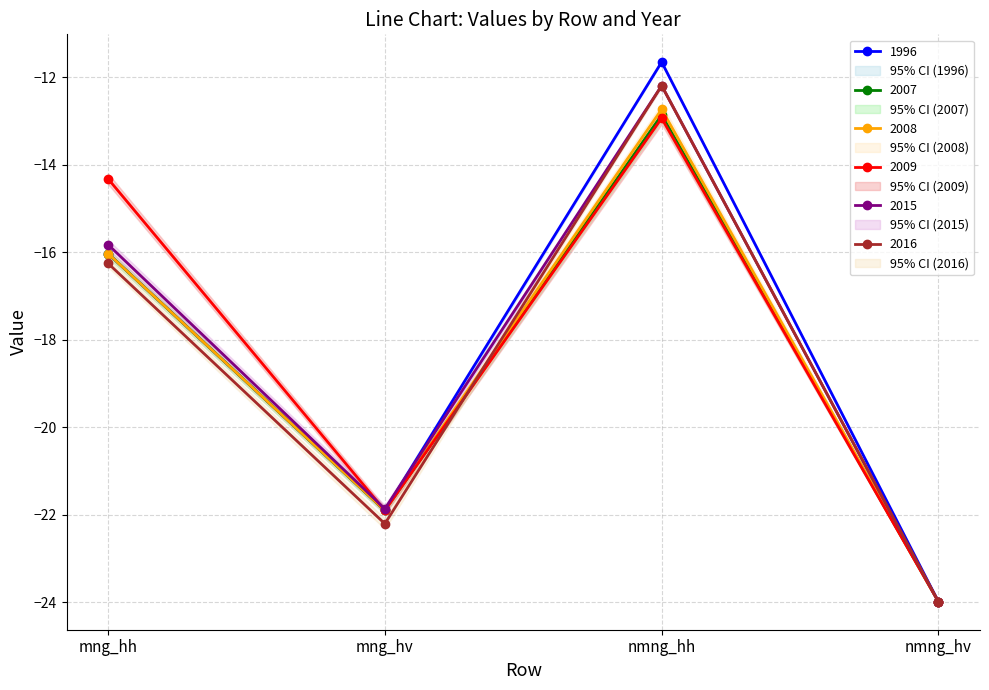

List the series in order of their peak value, highest first.

1996, 2015, 2016, 2008, 2007, 2009